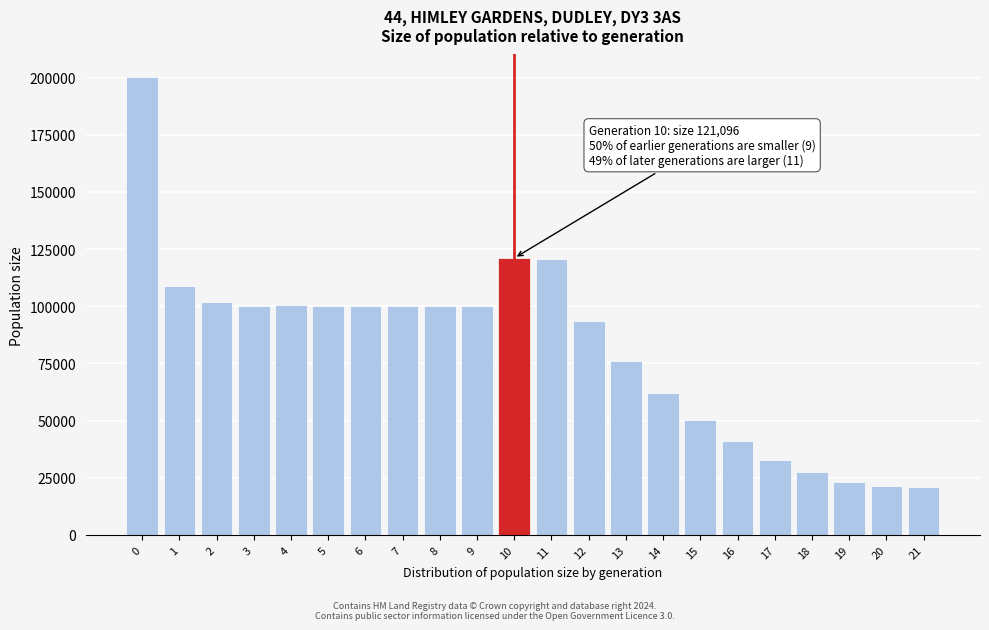

What is the minimum value shown in the chart?

21000